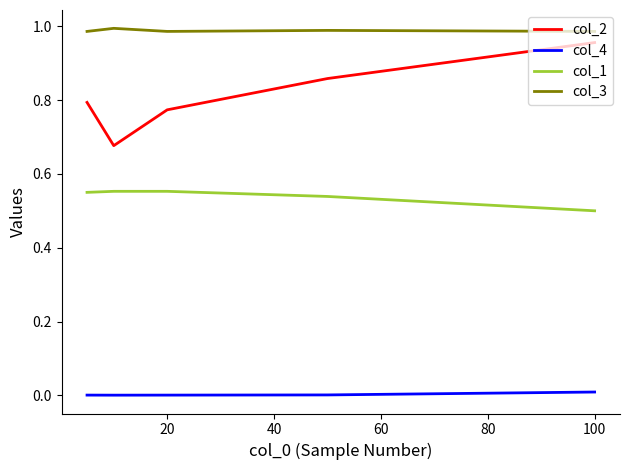

Rank the series by their average value, from lowest to highest.

col_4, col_1, col_2, col_3